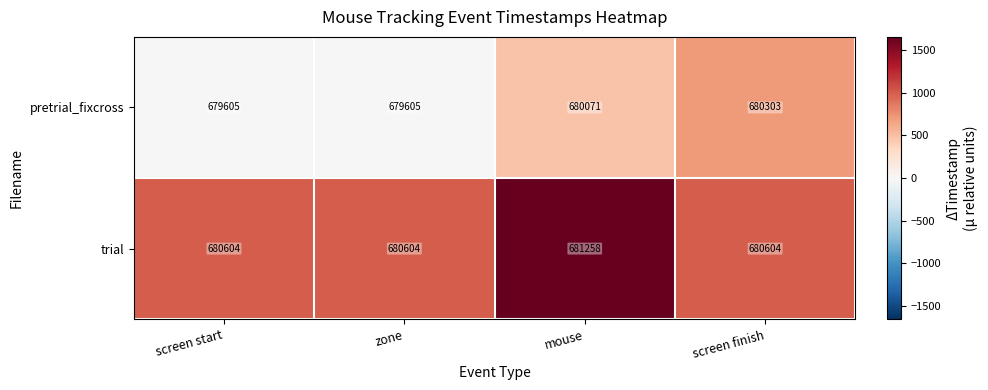

How many distinct data groups are displayed?

2